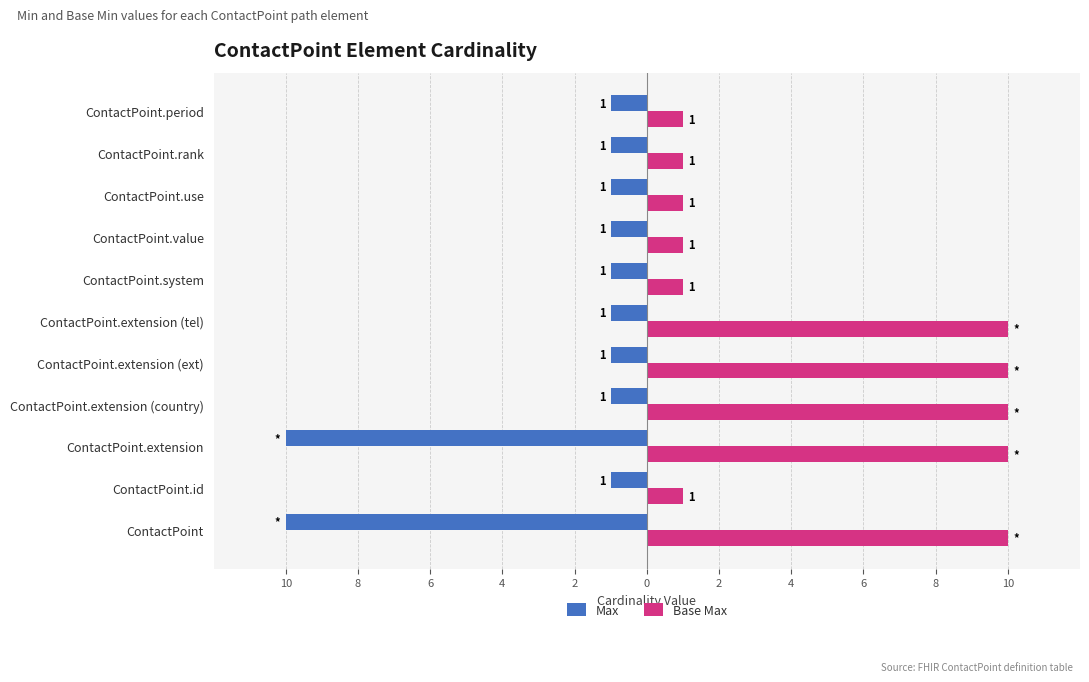

Rank the series by their maximum value, from lowest to highest.

Max, Base Max